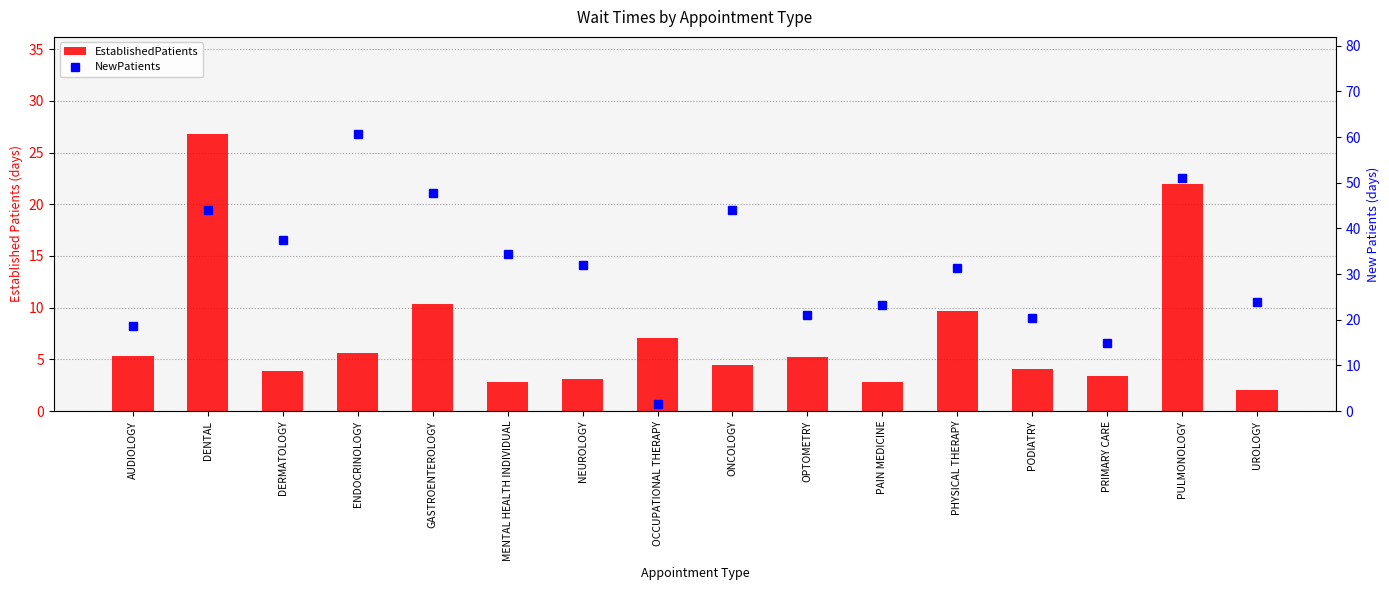

Between PRIMARY CARE and OCCUPATIONAL THERAPY, which is larger?

OCCUPATIONAL THERAPY